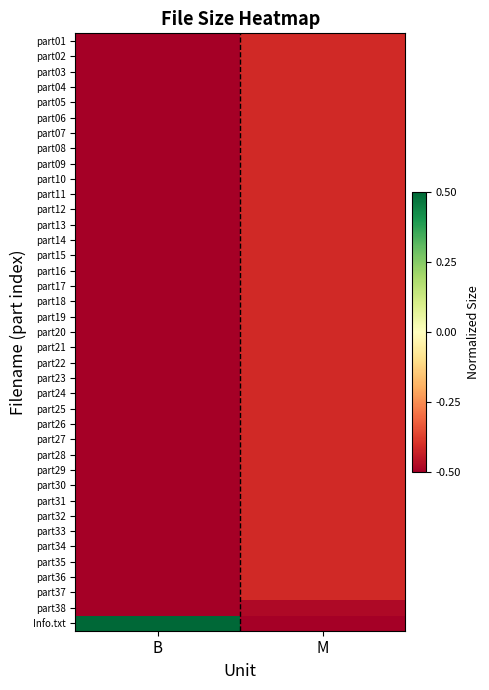

At which category does the chart reach its peak across all series?

B